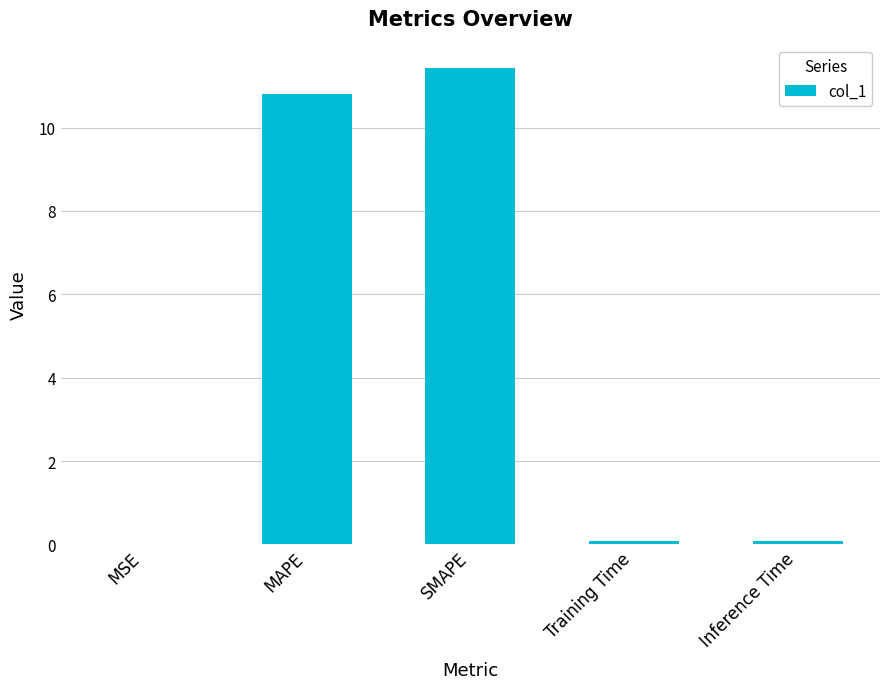

The chart shows a value of 15.6 at MAPE. True or false?

False